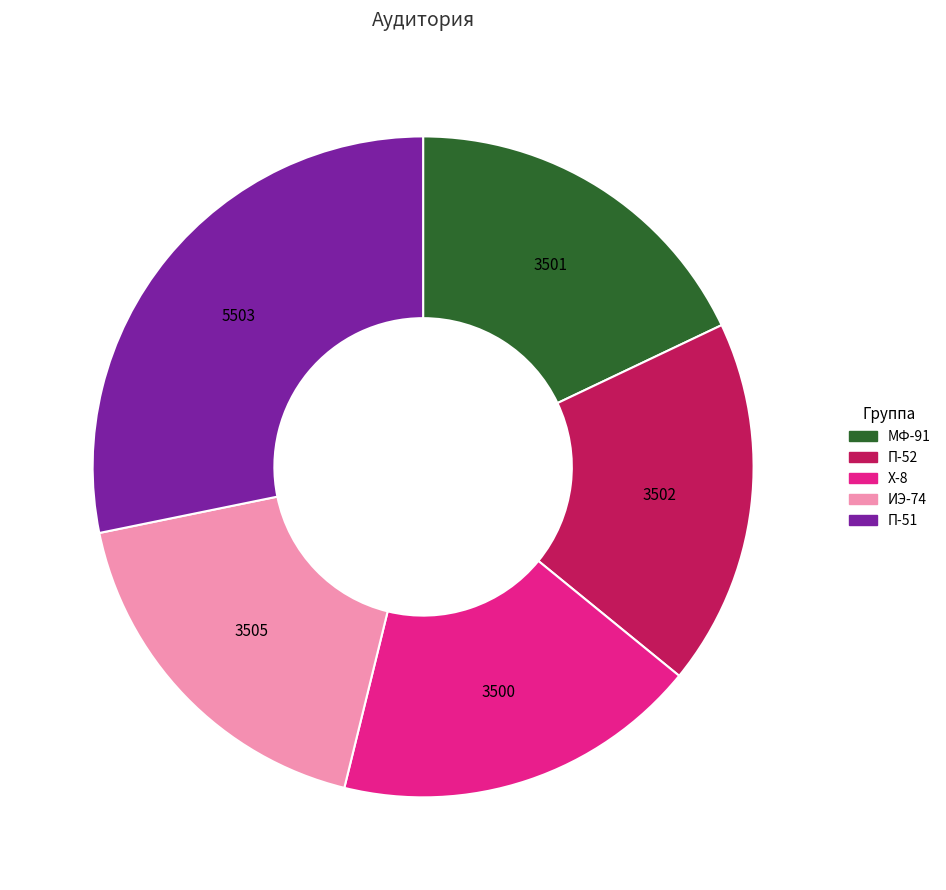

Approximately how many times larger is the value at П-52 compared to МФ-91?

1.0